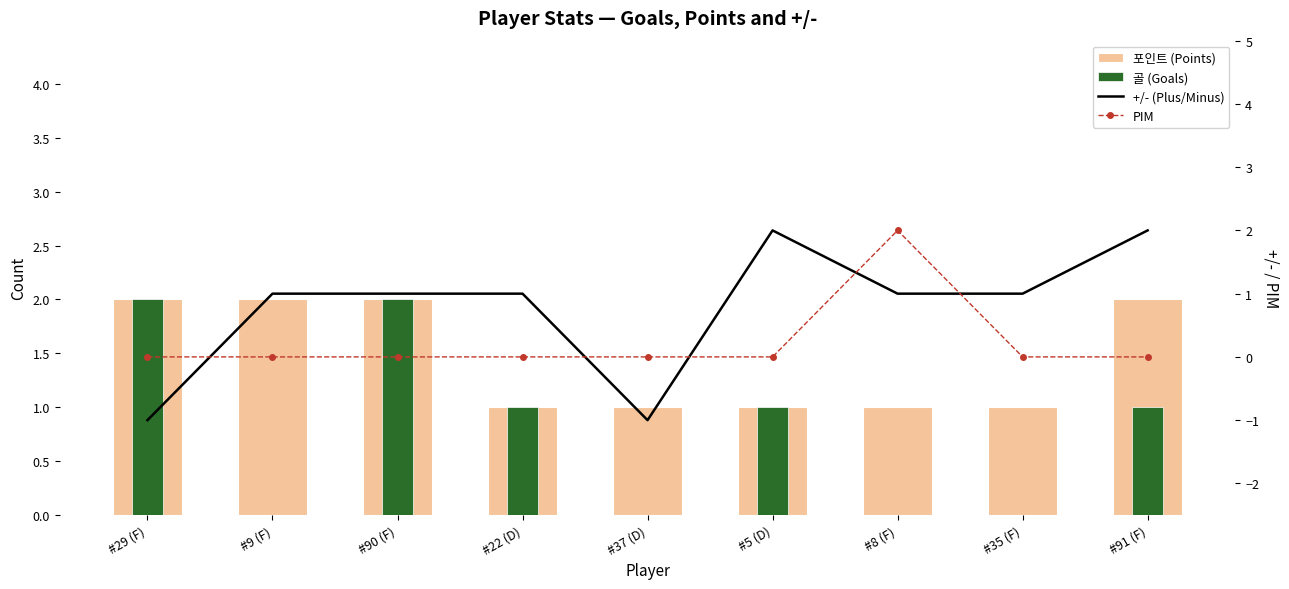

What is the difference between the maximum and minimum values in the +/- (Plus/Minus) series?

3